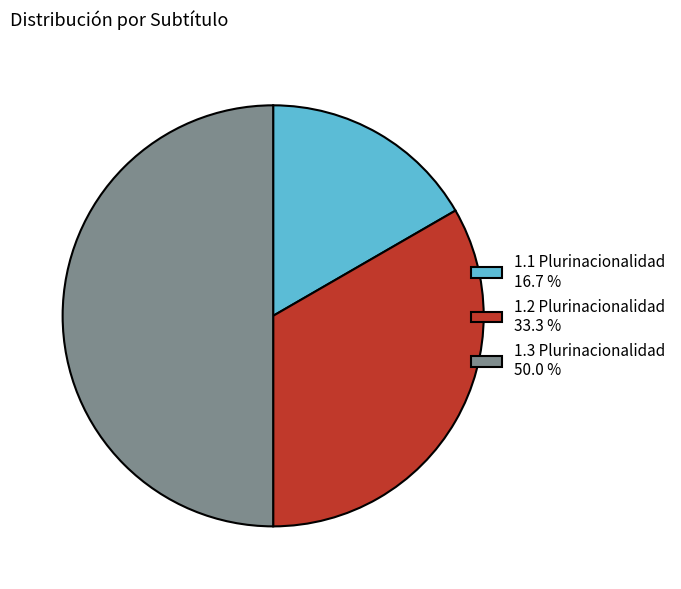

True or false: 1.3 Plurinacionalidad accounts for 63% of the total.

False